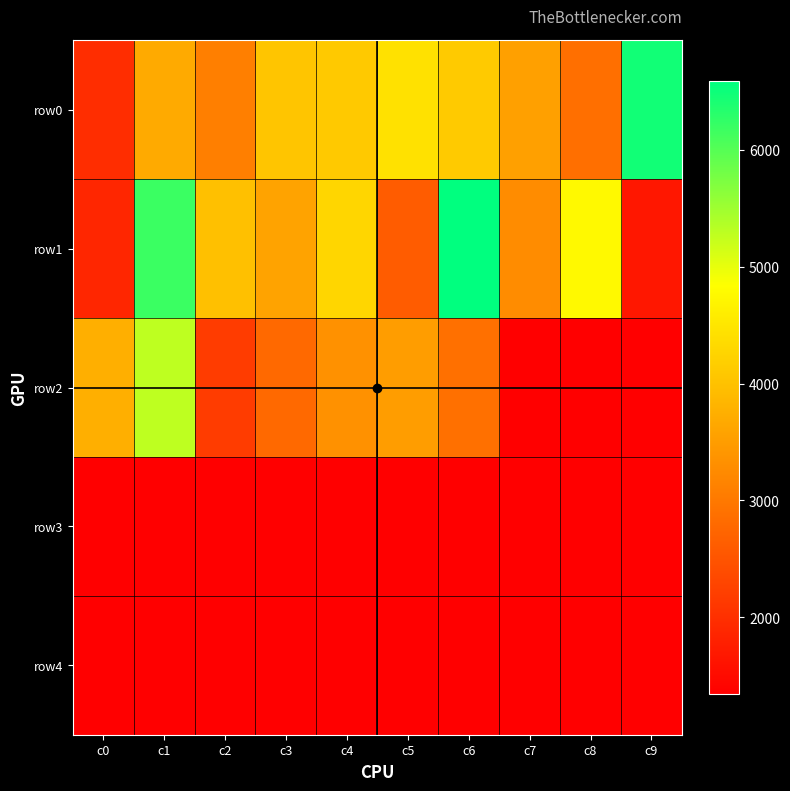

At how many categories does at least one series exceed 3274?

10